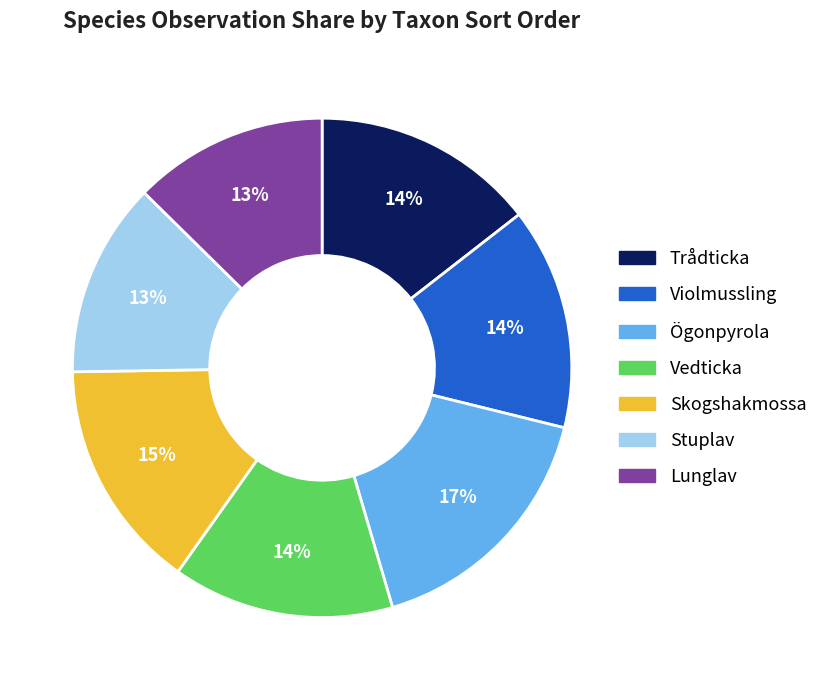

Do Stuplav and Skogshakmossa together represent more than half of the pie?

No